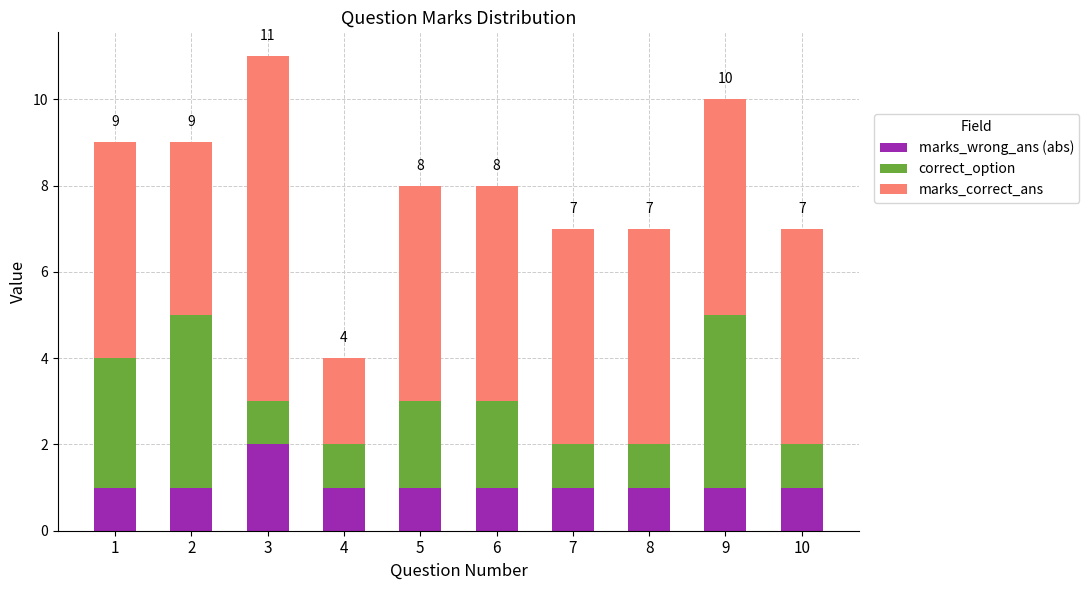

At which category is the sum across all series the highest?

3